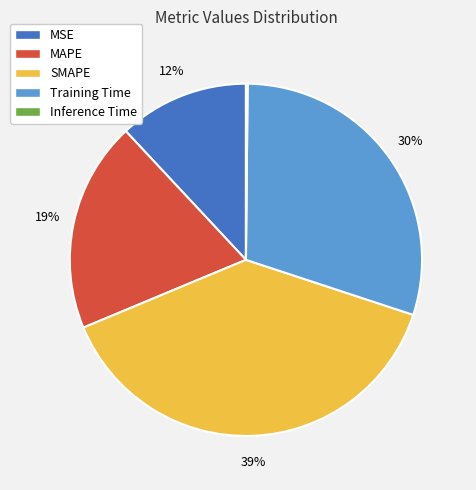

To the nearest percent, what is the difference between the SMAPE and Training Time slice percentages?

9%